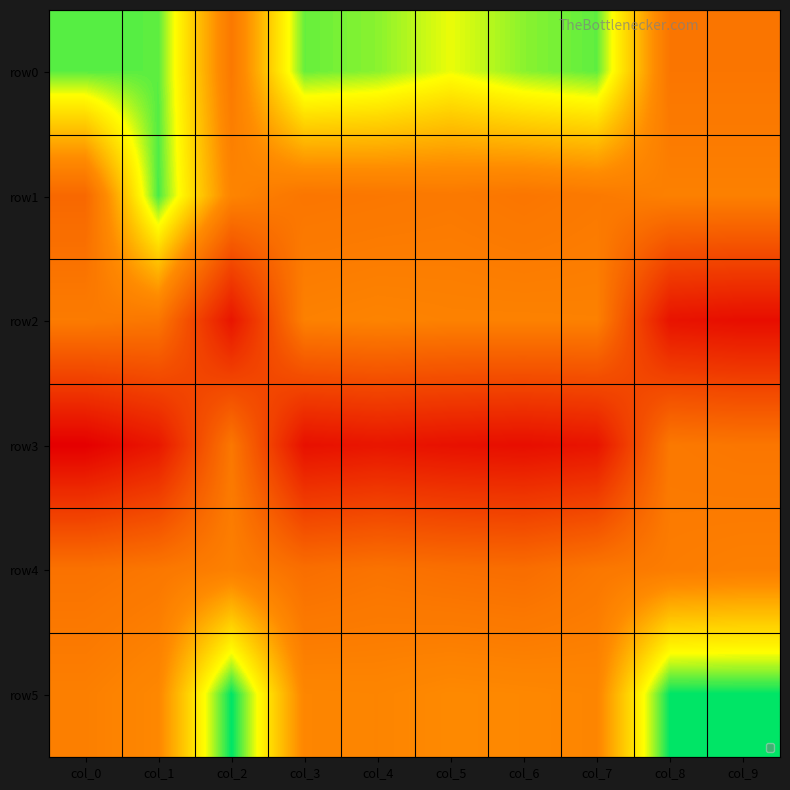

Reading left to right, extract all data points from this chart.

row0: col_0=23	col_1=24	col_2=209	col_3=27	col_4=36	col_5=61	col_6=36	col_7=25	col_8=216	col_9=216
row1: col_0=241	col_1=19	col_2=189	col_3=216	col_4=213	col_5=209	col_6=216	col_7=208	col_8=196	col_9=196
row2: col_0=205	col_1=214	col_2=395	col_3=195	col_4=191	col_5=194	col_6=194	col_7=195	col_8=399	col_9=409
row3: col_0=435	col_1=391	col_2=212	col_3=404	col_4=394	col_5=403	col_6=408	col_7=397	col_8=210	col_9=215
row4: col_0=222	col_1=213	col_2=196	col_3=229	col_4=220	col_5=227	col_6=231	col_7=213	col_8=202	col_9=197
row5: col_0=198	col_1=182	col_2=0	col_3=185	col_4=187	col_5=179	col_6=182	col_7=186	col_8=0	col_9=0